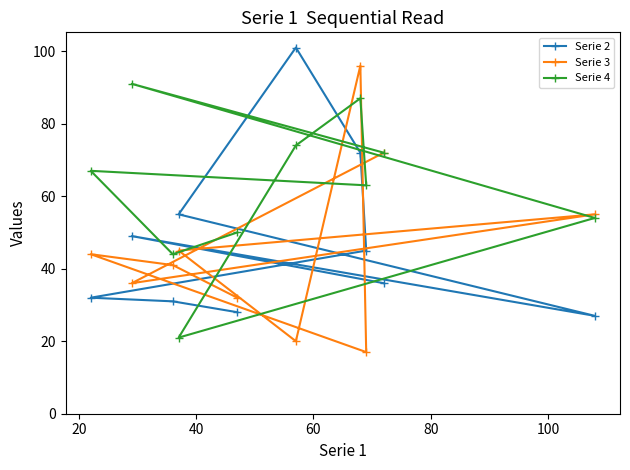

List the series in order of their peak value, lowest first.

Serie 4, Serie 3, Serie 2